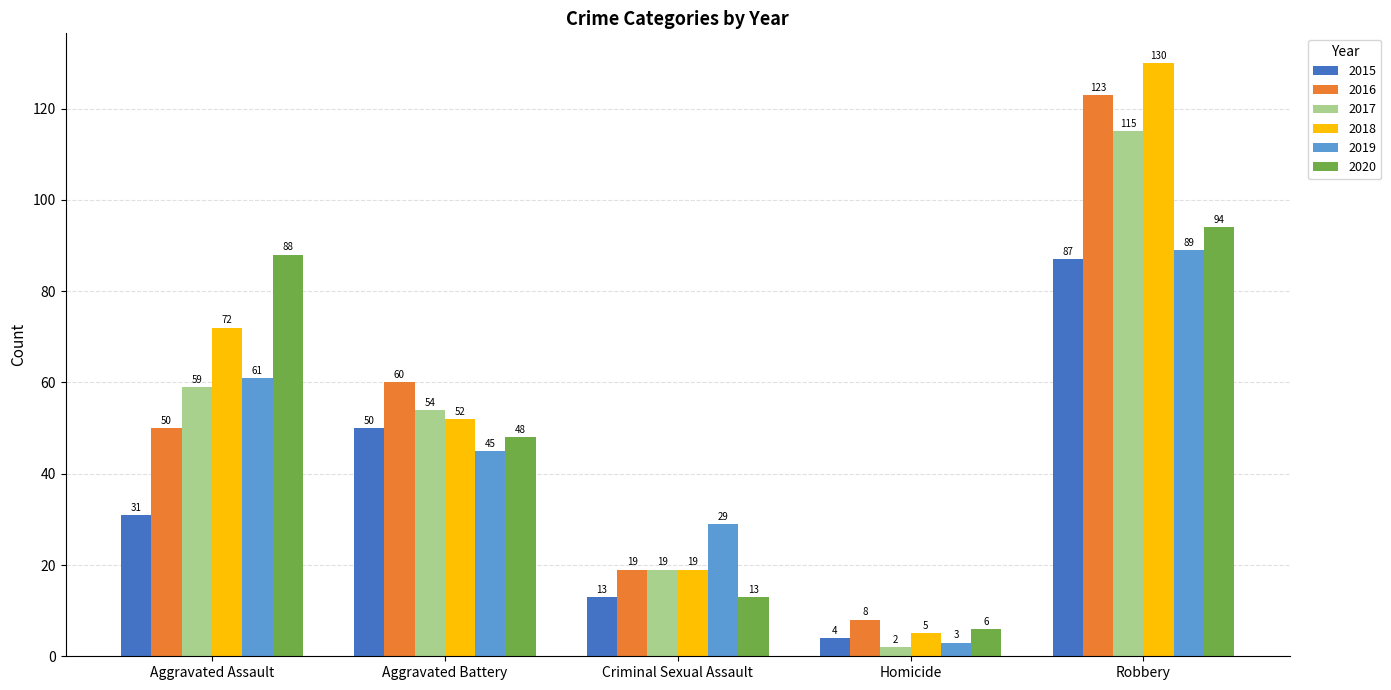

Rank the series at Aggravated Battery from lowest to highest value.

2019, 2020, 2015, 2018, 2017, 2016